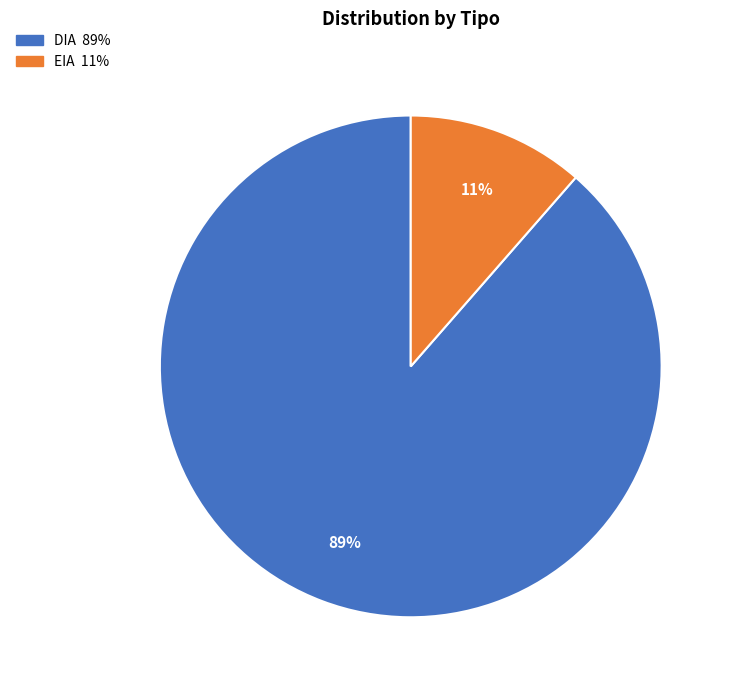

Which slice is the largest?

DIA